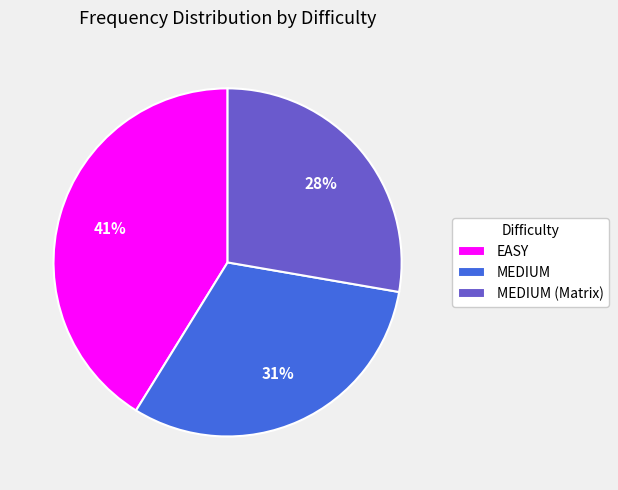

To the nearest percent, what is the difference between the largest and smallest slice percentages?

13%